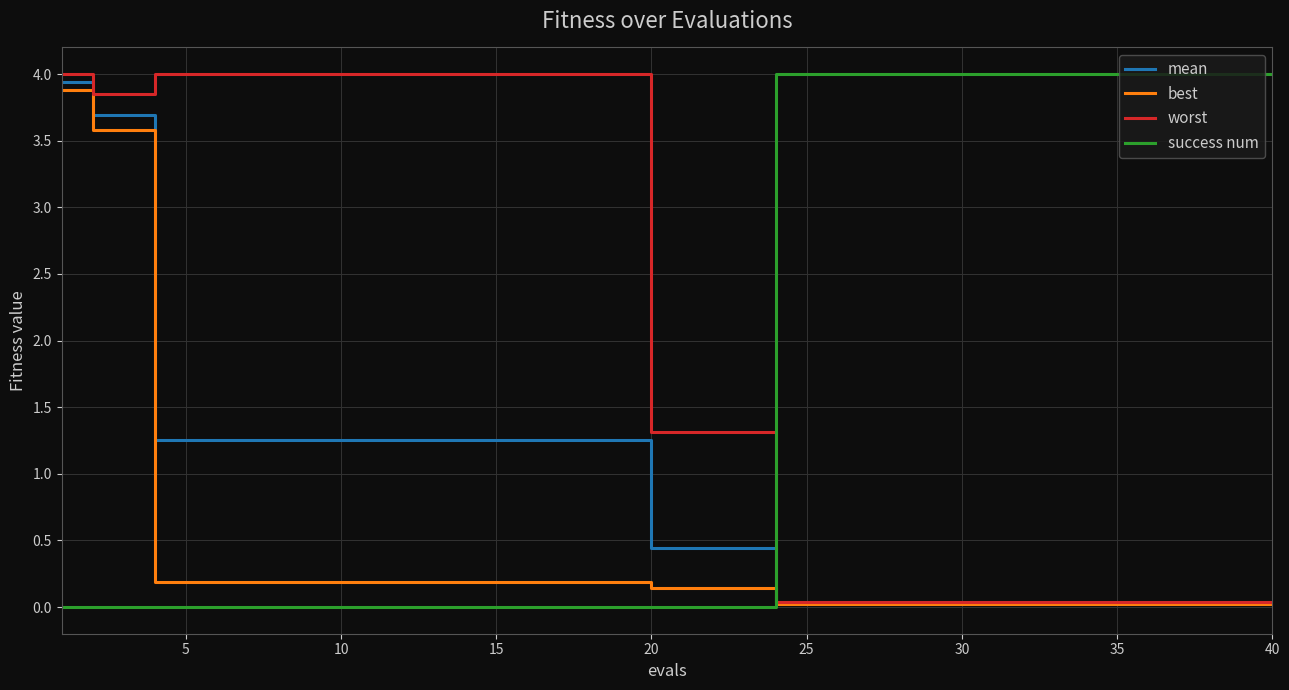

Does the chart display data point markers on the line(s)?

No